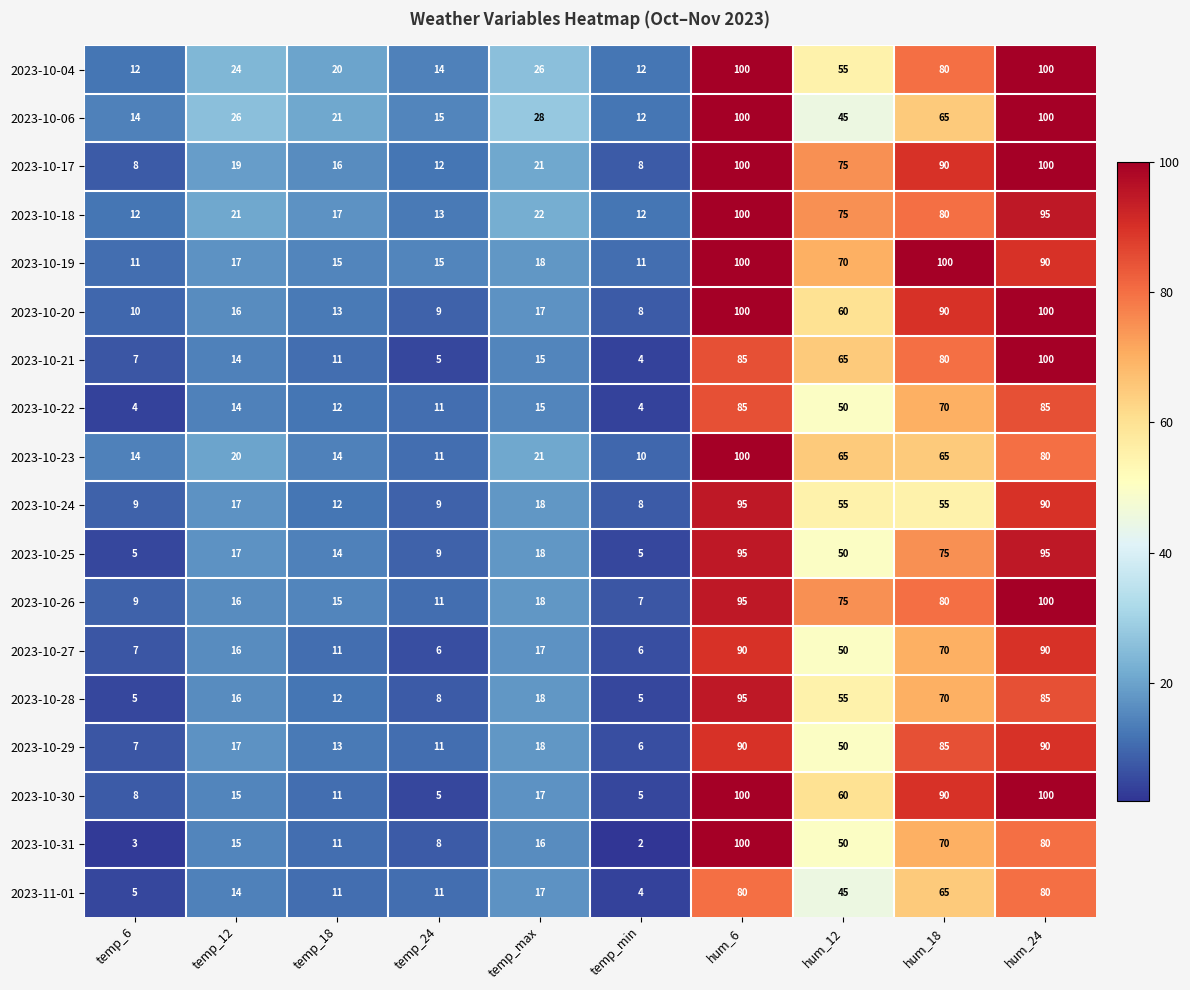

What is the sum of the 2023-10-22 values at hum_12 and temp_12?

64